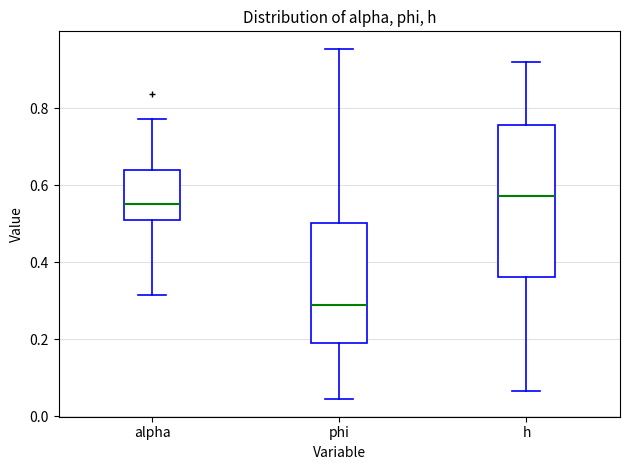

Reading left to right, read every box against the y-axis: the position of its median line, the range the box covers, and the ends of its whiskers. The values are not printed on the chart, so give them approximately, as read against the axis.

alpha: median 0.56, box 0.50 to 0.64, whiskers 0.32 to 0.78
phi: median 0.28, box 0.18 to 0.50, whiskers 0.04 to 0.96
h: median 0.58, box 0.36 to 0.76, whiskers 0.06 to 0.92